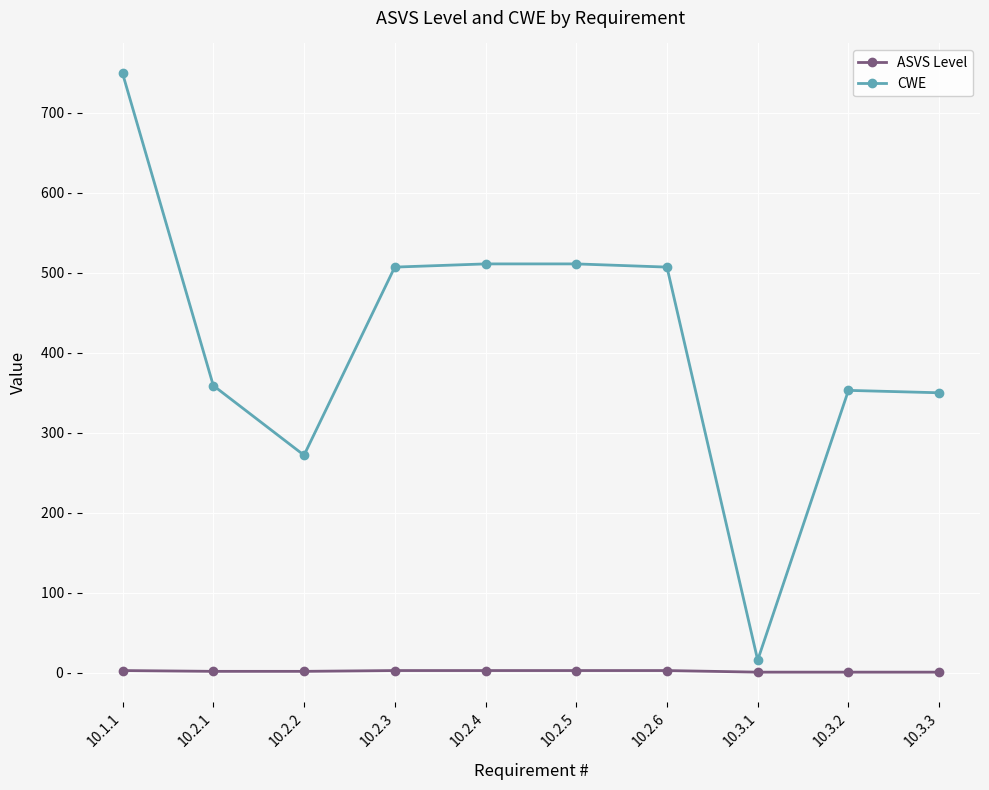

List the series in order of their overall mean, highest first.

CWE, ASVS Level